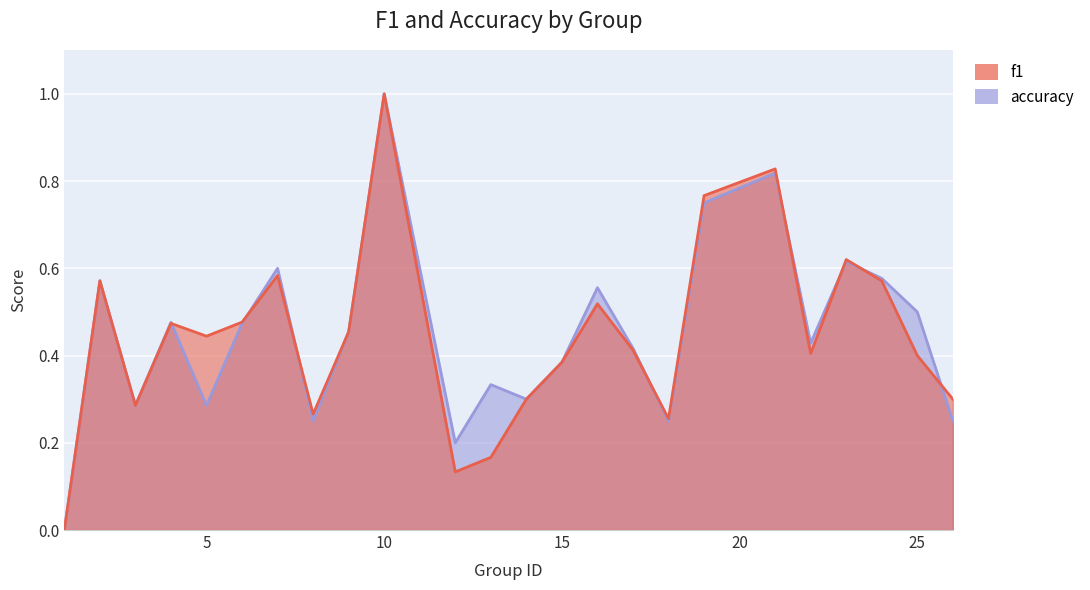

Reading left to right, extract all data points from this chart.

f1: 0.0	0.6	0.3	0.5	0.4	0.5	0.6	0.3	0.5	1.0	0.1	0.2	0.3	0.4	0.5	0.4	0.3	0.8	0.8	0.4	0.6	0.6	0.4	0.3
accuracy: 0.0	0.6	0.3	0.5	0.3	0.5	0.6	0.2	0.5	1.0	0.2	0.3	0.3	0.4	0.6	0.4	0.2	0.8	0.8	0.4	0.6	0.6	0.5	0.2